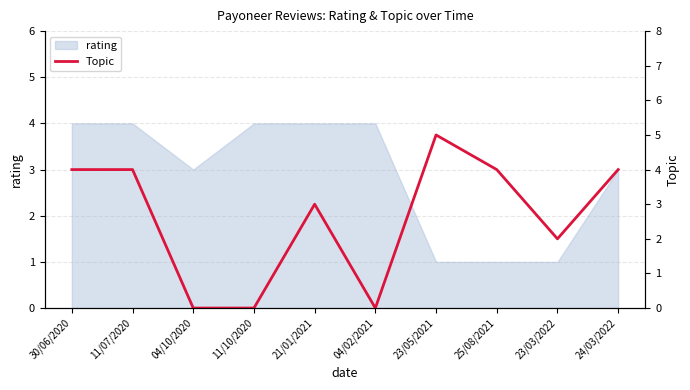

What is the label of the 5th point from the left?

21/01/2021